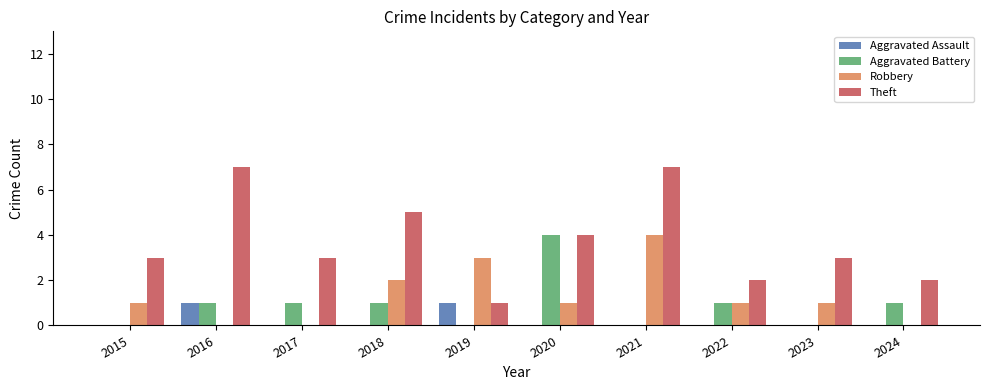

At which category is the sum across all series the highest?

2021